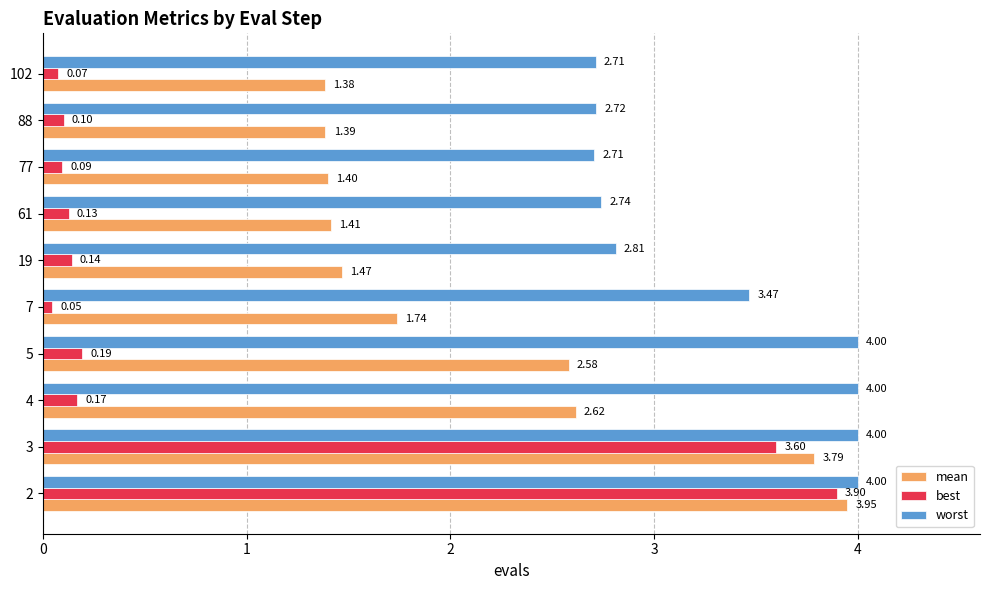

Rank the categories by mean value from highest to lowest.

2, 3, 4, 5, 7, 19, 61, 77, 88, 102